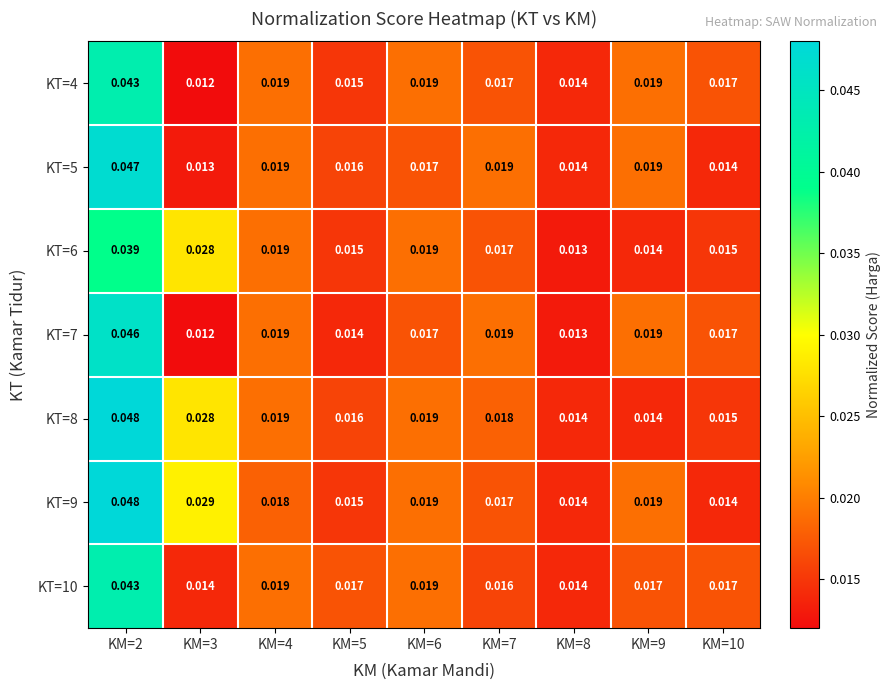

Which series has the largest total across all categories?

KT=9